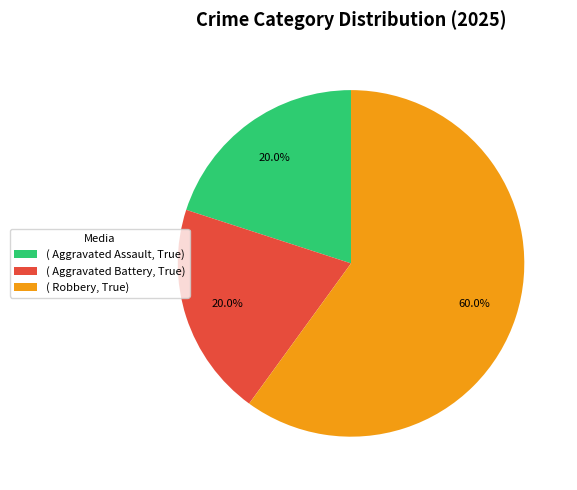

What is the largest slice in the pie chart?

( Robbery, True)